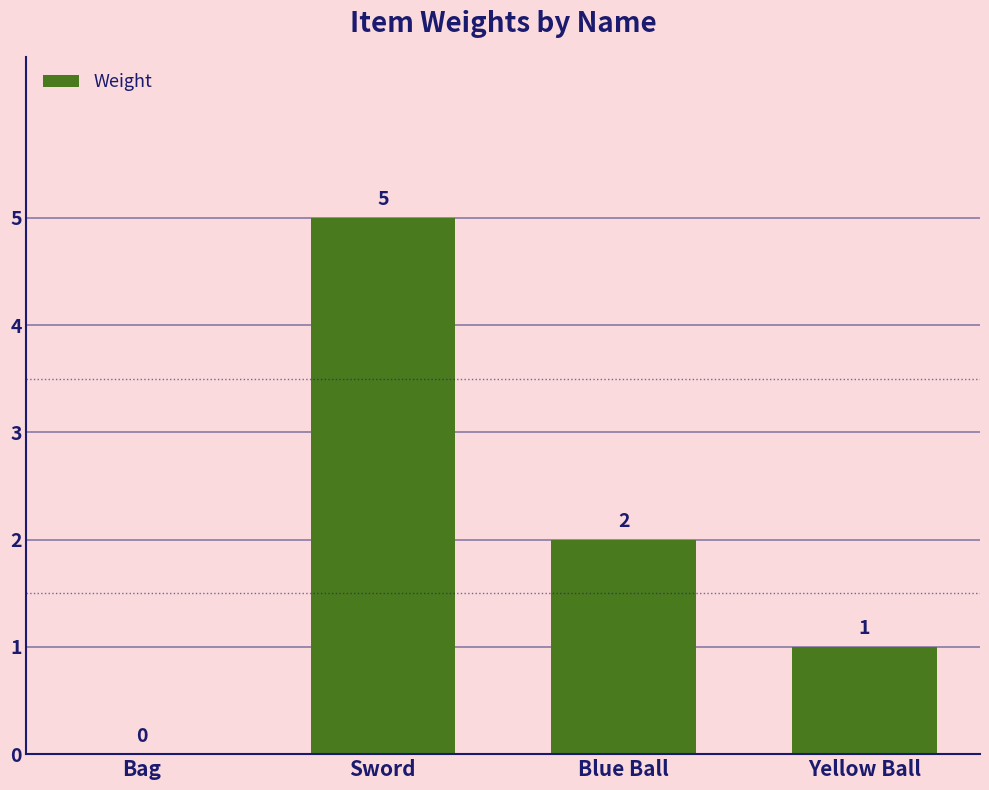

Count the values in the range 1 to 5.

3